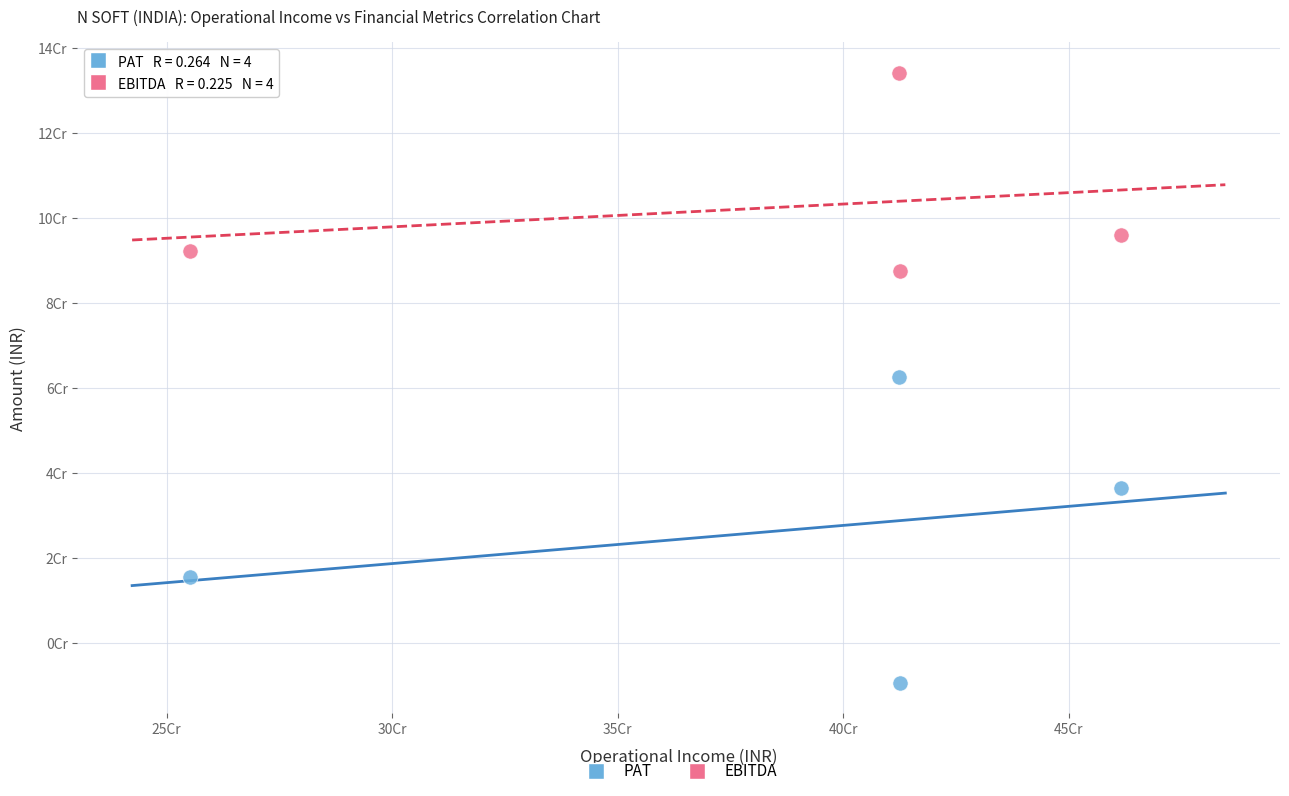

What are all the series names shown in the legend?

PAT, EBITDA